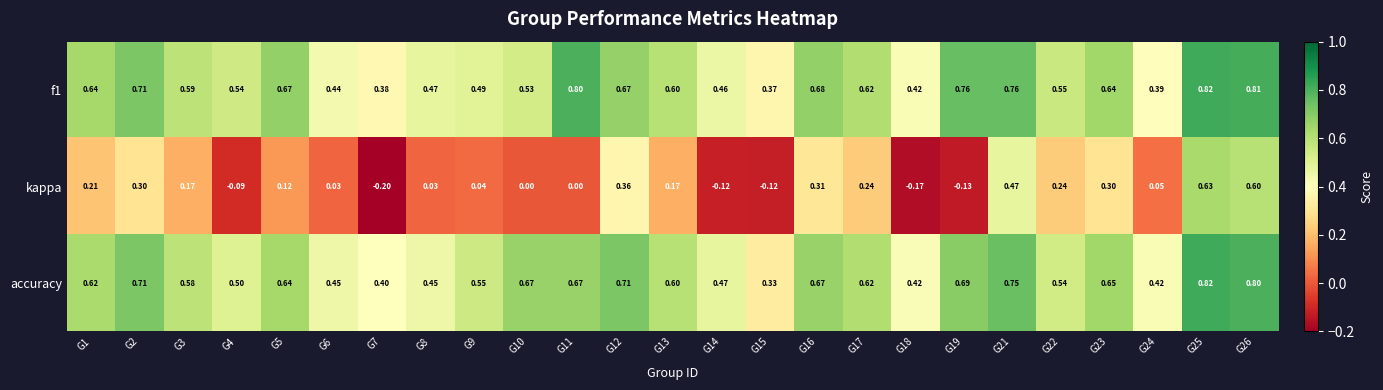

Which label corresponds to the largest value in the chart?

G25